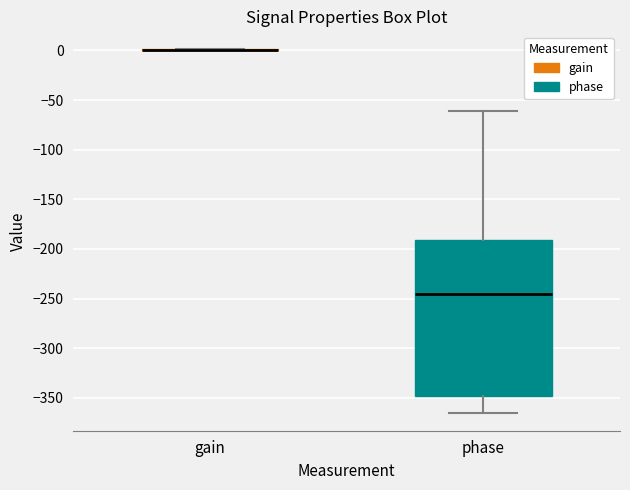

Where does the upper whisker of the box for phase end on the y-axis? The values are not printed on the chart, so give them approximately, as read against the axis.

-60